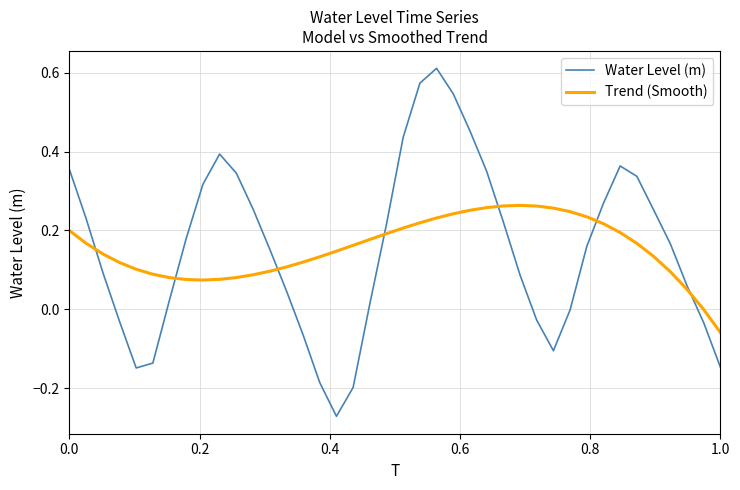

List the series in order of their peak value, highest first.

Water Level (m), Trend (Smooth)